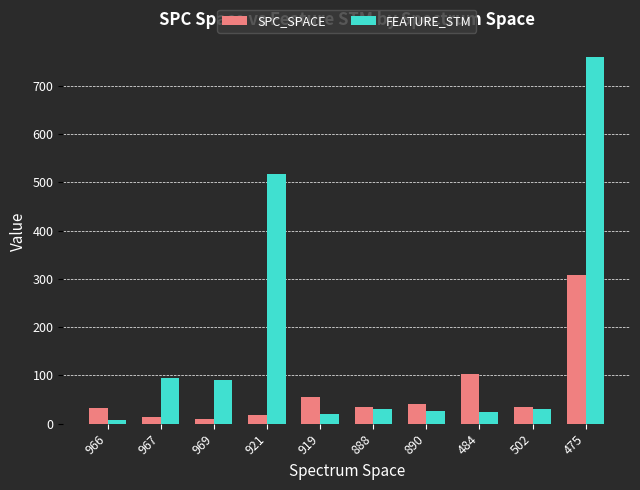

List the series in order of their overall mean, highest first.

FEATURE_STM, SPC_SPACE